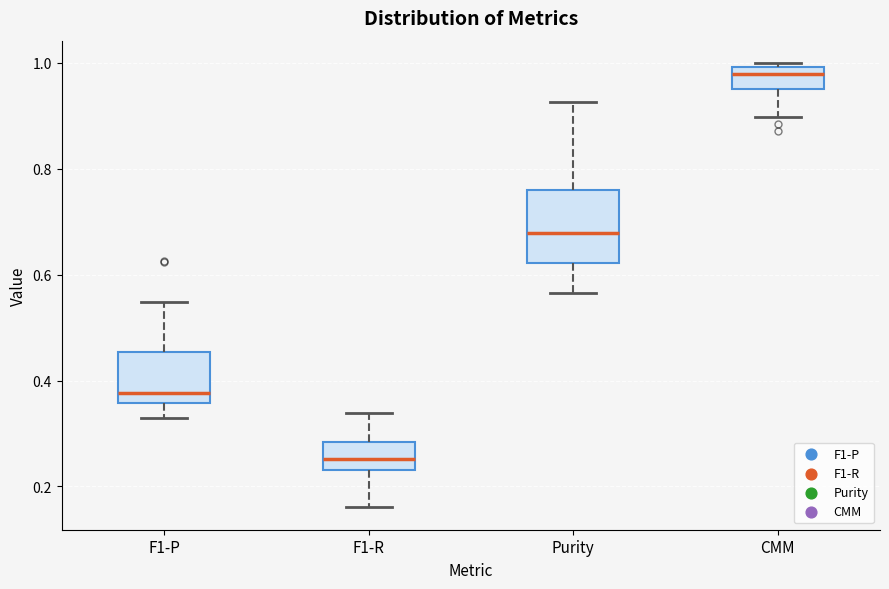

Where is the upper edge of the box for CMM on the y-axis? The values are not printed on the chart, so give them approximately, as read against the axis.

1.00